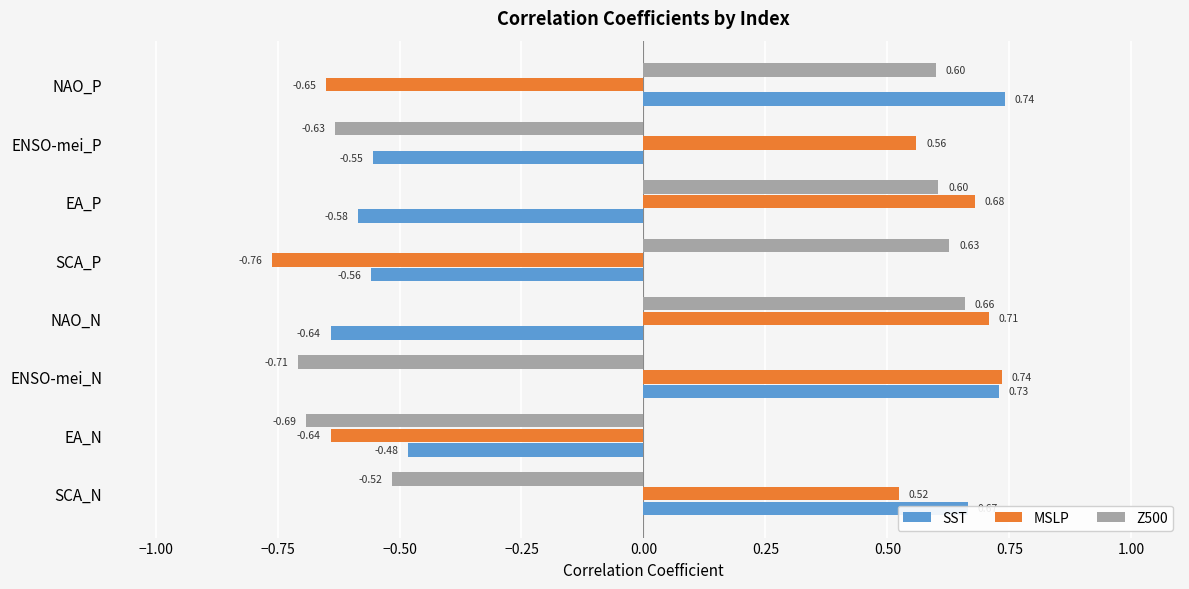

What is the difference between the highest and lowest values at ENSO-mei_P?

1.2